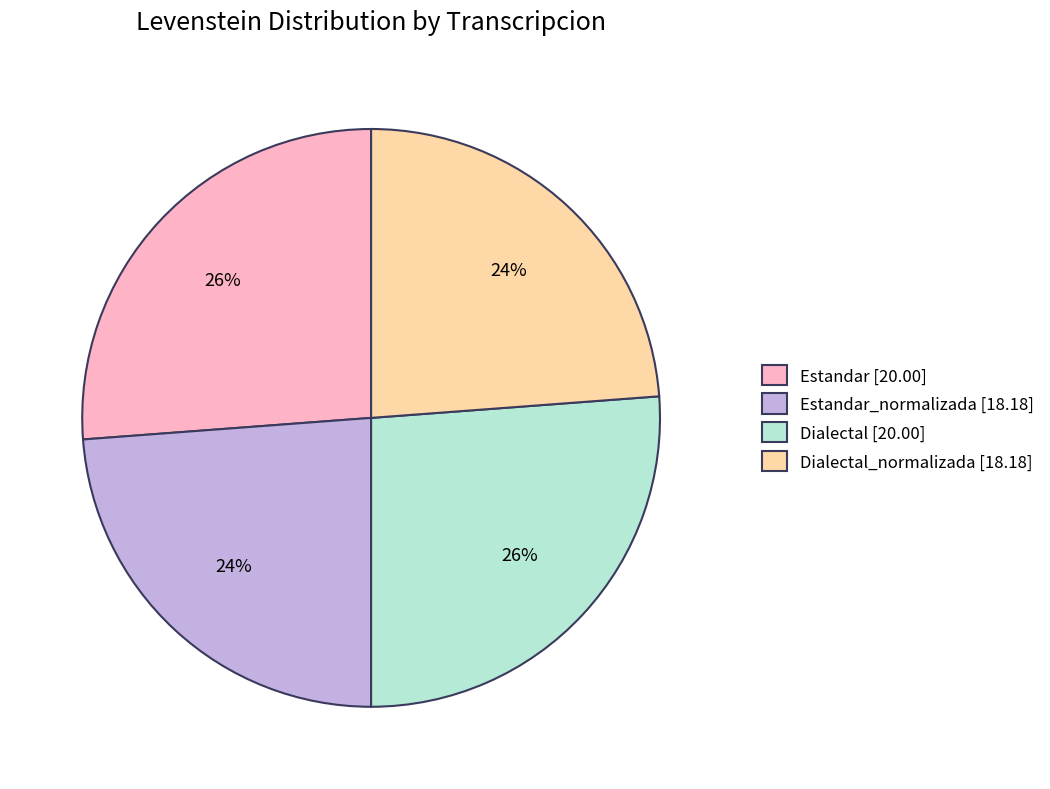

Is it true that Estandar_normalizada [18.18] is 24% of the pie?

True